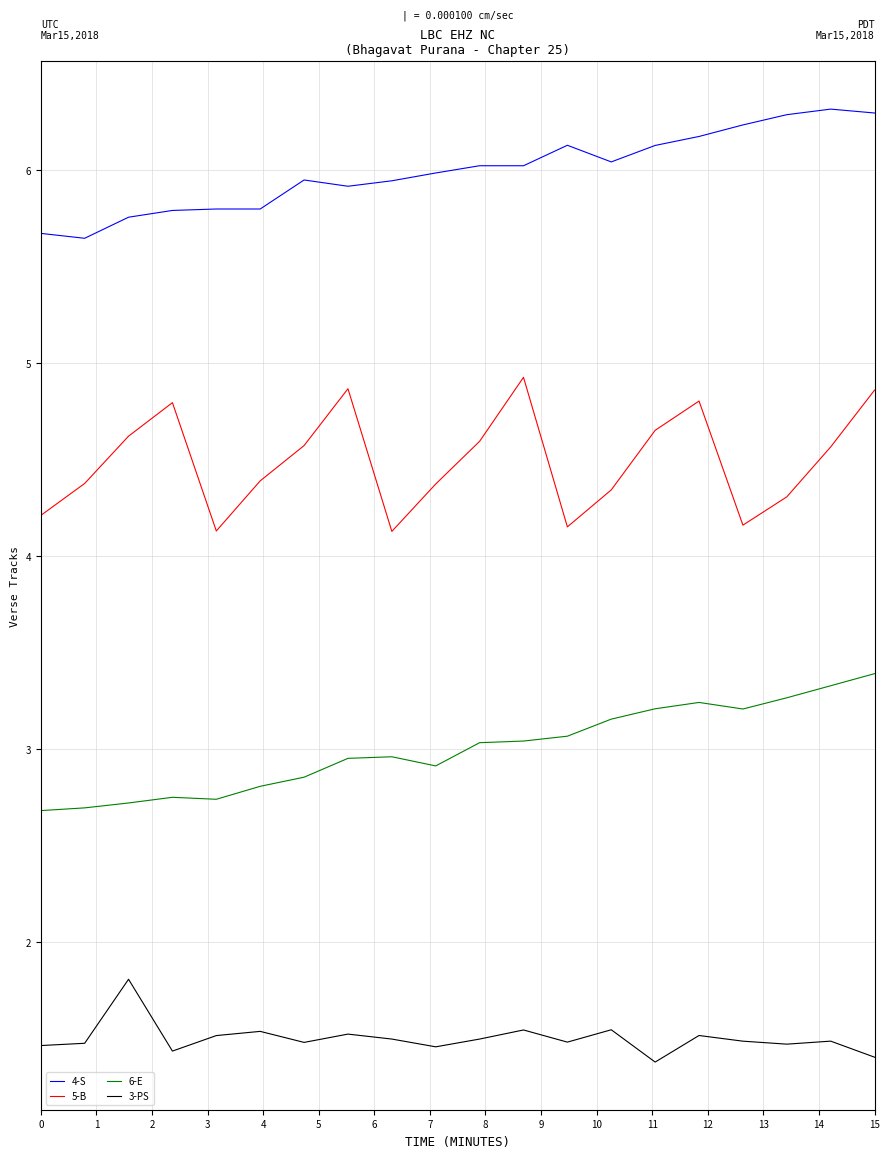

List the series in order of their overall mean, highest first.

4-S, 5-B, 6-E, 3-PS